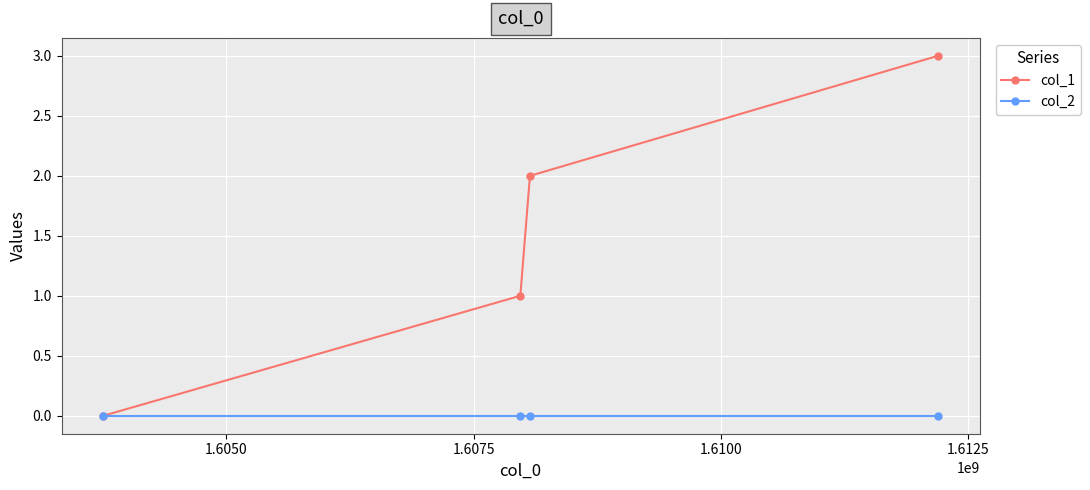

Rank the series by their average value, from highest to lowest.

col_1, col_2